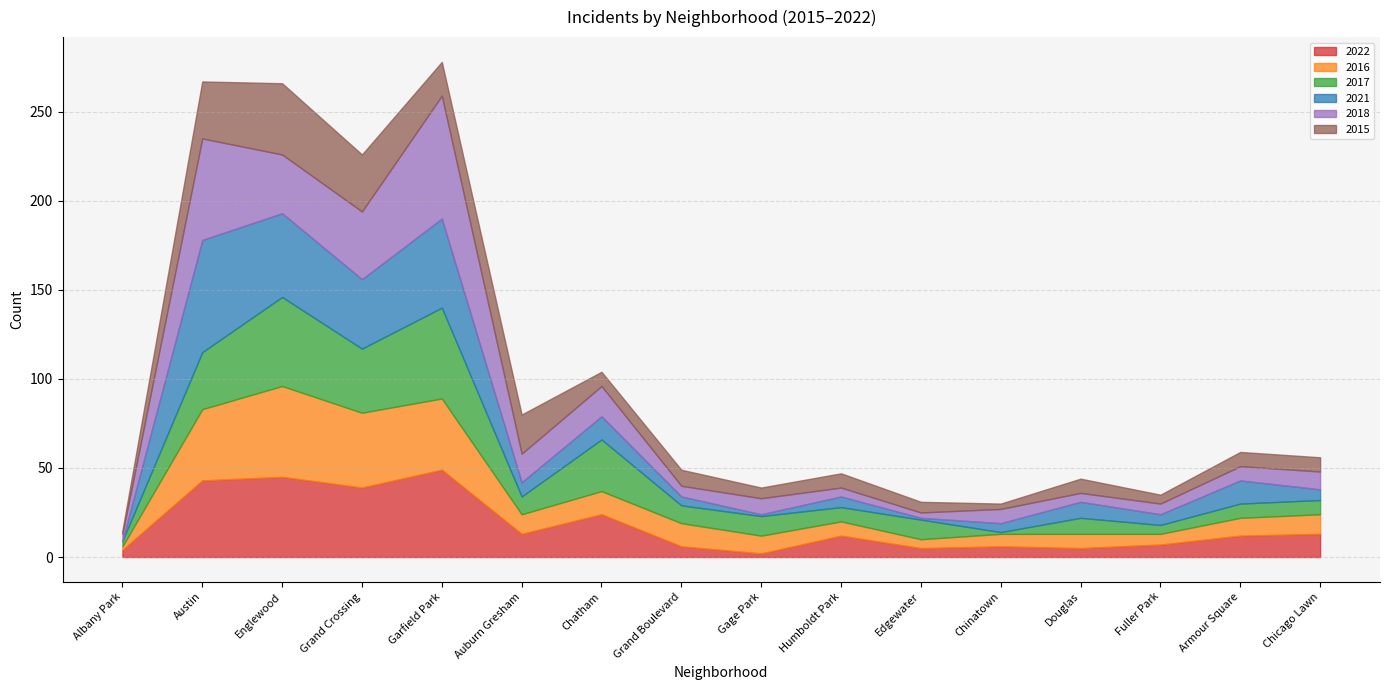

Reading left to right, extract all data points from this chart.

2022: Albany Park=4	Austin=43	Englewood=45	Grand Crossing=39	Garfield Park=49	Auburn Gresham=13	Chatham=24	Grand Boulevard=6	Gage Park=2	Humboldt Park=12	Edgewater=5	Chinatown=6	Douglas=5	Fuller Park=7	Armour Square=12	Chicago Lawn=13
2016: Albany Park=2	Austin=40	Englewood=51	Grand Crossing=42	Garfield Park=40	Auburn Gresham=11	Chatham=13	Grand Boulevard=13	Gage Park=10	Humboldt Park=8	Edgewater=5	Chinatown=7	Douglas=8	Fuller Park=6	Armour Square=10	Chicago Lawn=11
2017: Albany Park=3	Austin=32	Englewood=50	Grand Crossing=36	Garfield Park=51	Auburn Gresham=10	Chatham=29	Grand Boulevard=10	Gage Park=11	Humboldt Park=8	Edgewater=11	Chinatown=1	Douglas=9	Fuller Park=5	Armour Square=8	Chicago Lawn=8
2021: Albany Park=0	Austin=63	Englewood=47	Grand Crossing=39	Garfield Park=50	Auburn Gresham=8	Chatham=13	Grand Boulevard=5	Gage Park=1	Humboldt Park=6	Edgewater=1	Chinatown=5	Douglas=9	Fuller Park=6	Armour Square=13	Chicago Lawn=6
2018: Albany Park=4	Austin=57	Englewood=33	Grand Crossing=38	Garfield Park=69	Auburn Gresham=16	Chatham=17	Grand Boulevard=6	Gage Park=9	Humboldt Park=5	Edgewater=3	Chinatown=8	Douglas=5	Fuller Park=6	Armour Square=8	Chicago Lawn=10
2015: Albany Park=2	Austin=32	Englewood=40	Grand Crossing=32	Garfield Park=19	Auburn Gresham=22	Chatham=8	Grand Boulevard=9	Gage Park=6	Humboldt Park=8	Edgewater=6	Chinatown=3	Douglas=8	Fuller Park=5	Armour Square=8	Chicago Lawn=8